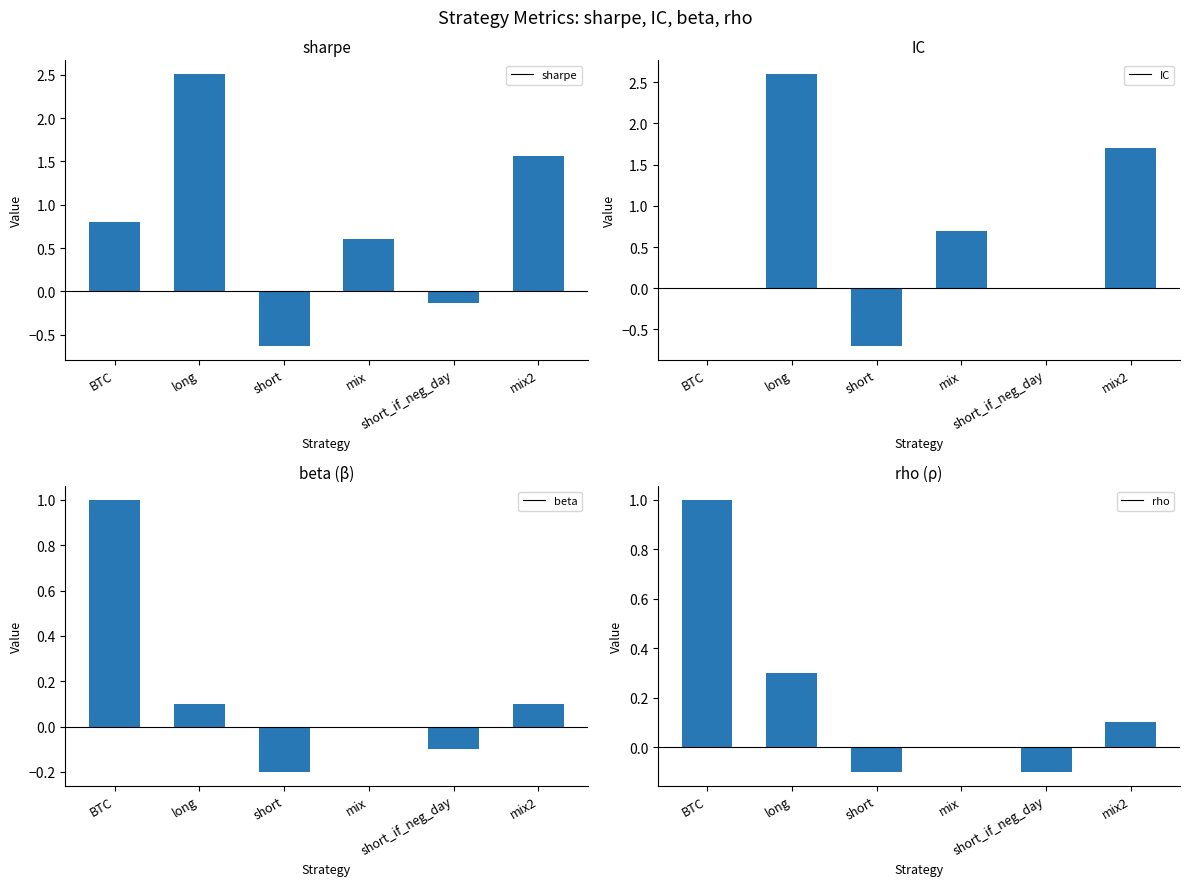

Rank the series at mix2 from highest to lowest value.

IC, sharpe, beta, rho